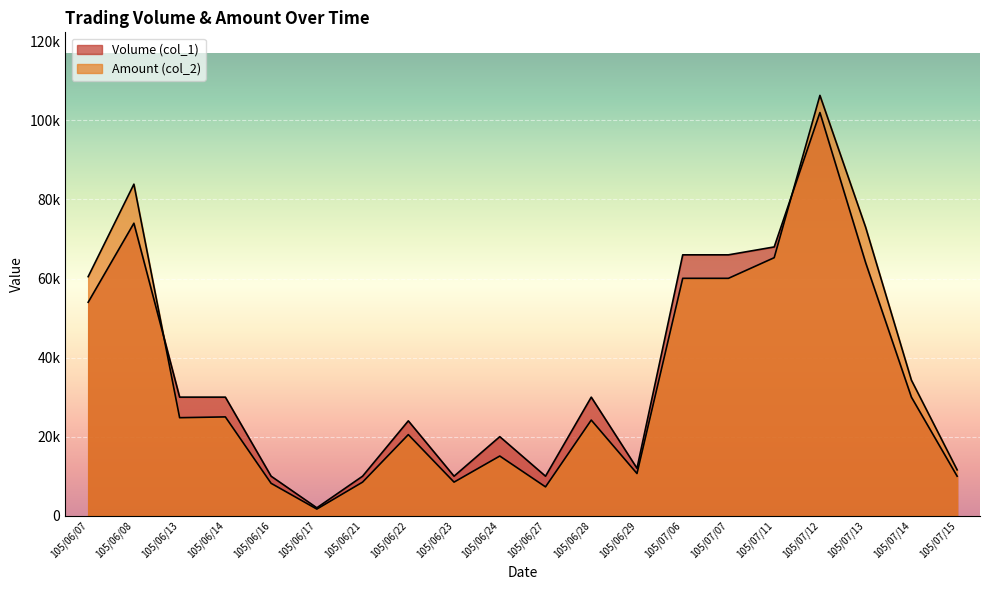

How many categories are shown in the chart?

20